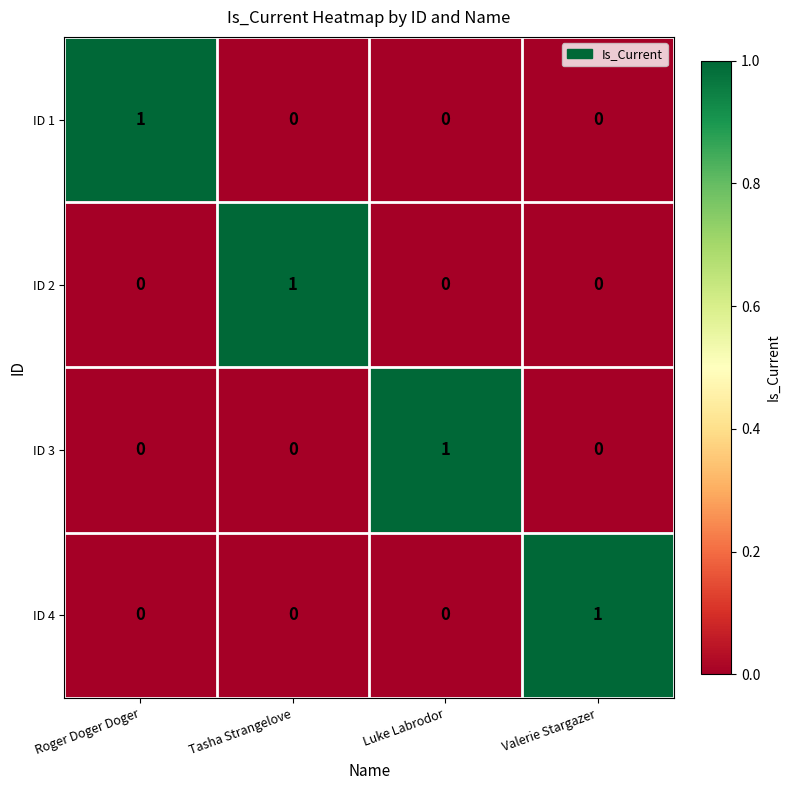

How many categories are shown in the chart?

4